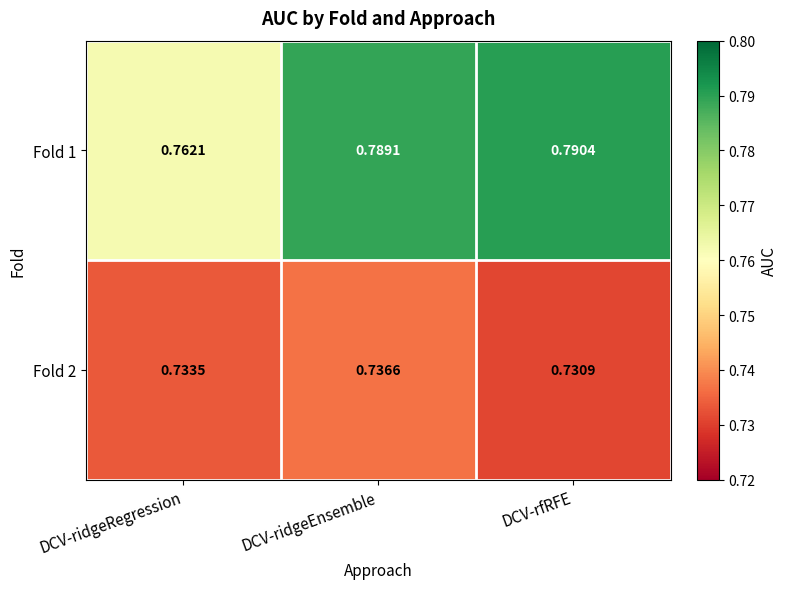

How many distinct data groups are displayed?

2